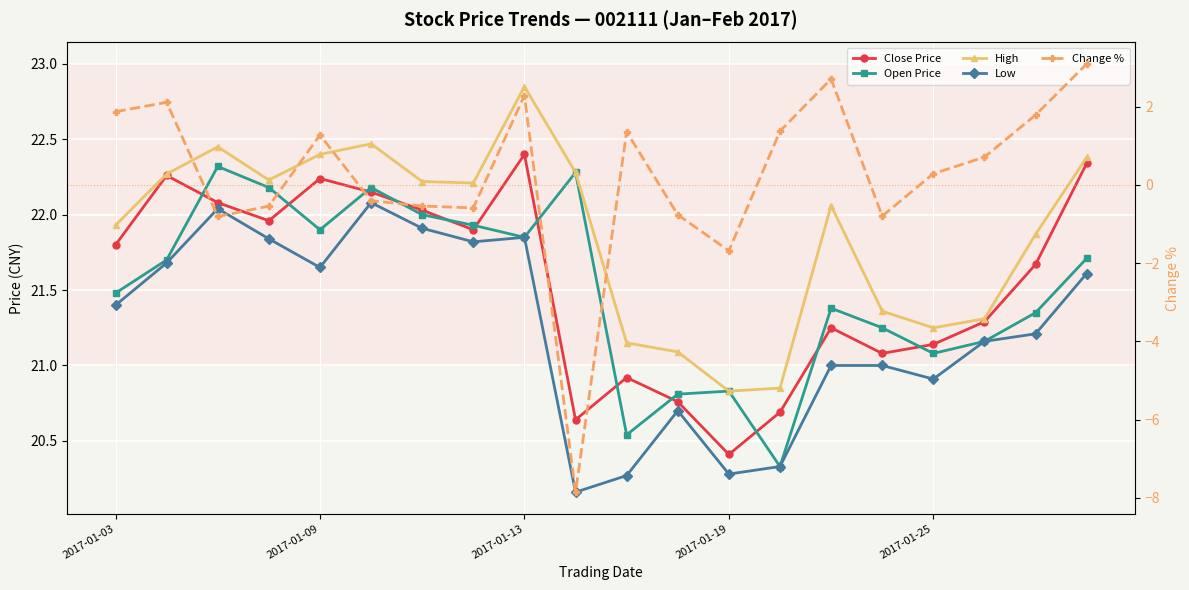

Which category has the lowest value in the Low series?

9